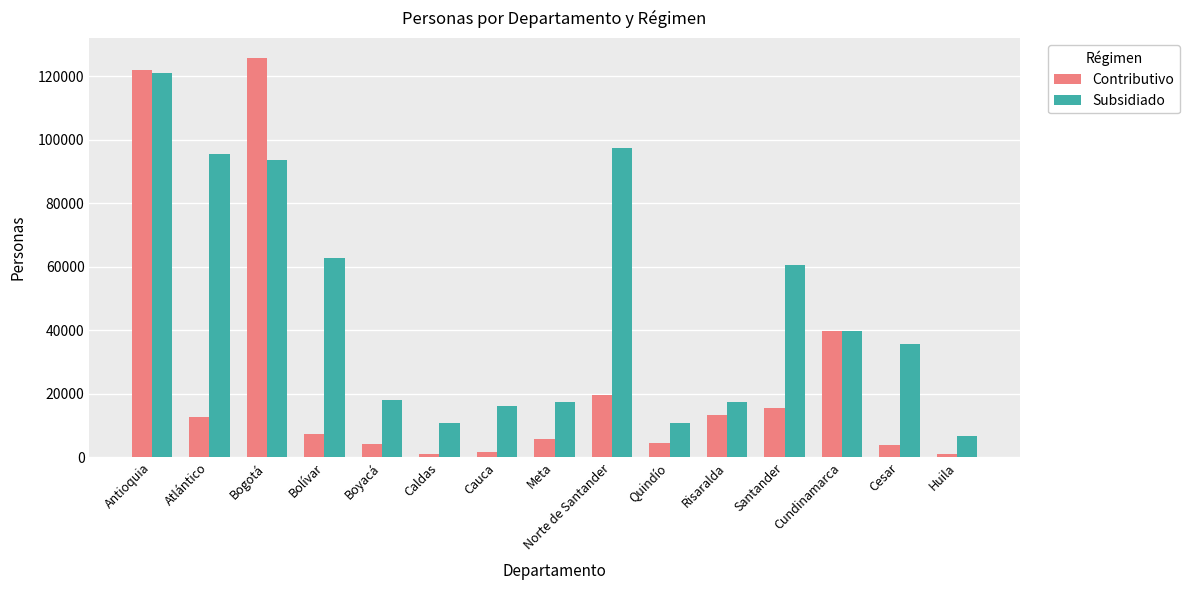

What is the spread (max minus min) of values at Boyacá?

13788.4